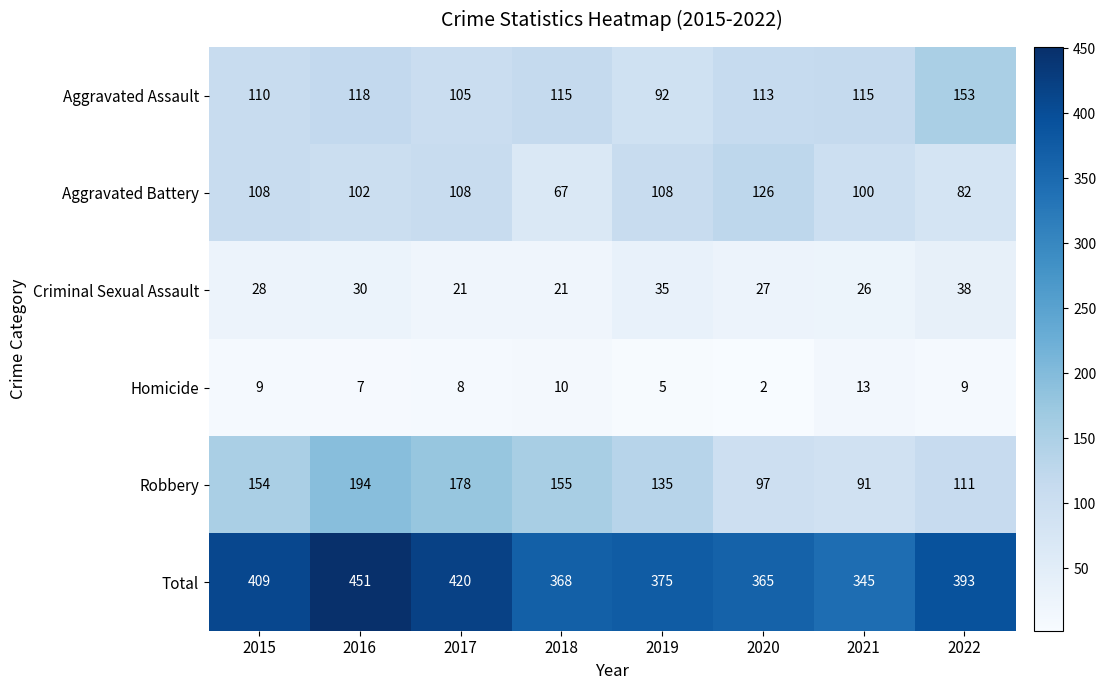

What is the average value of the Total series?

391